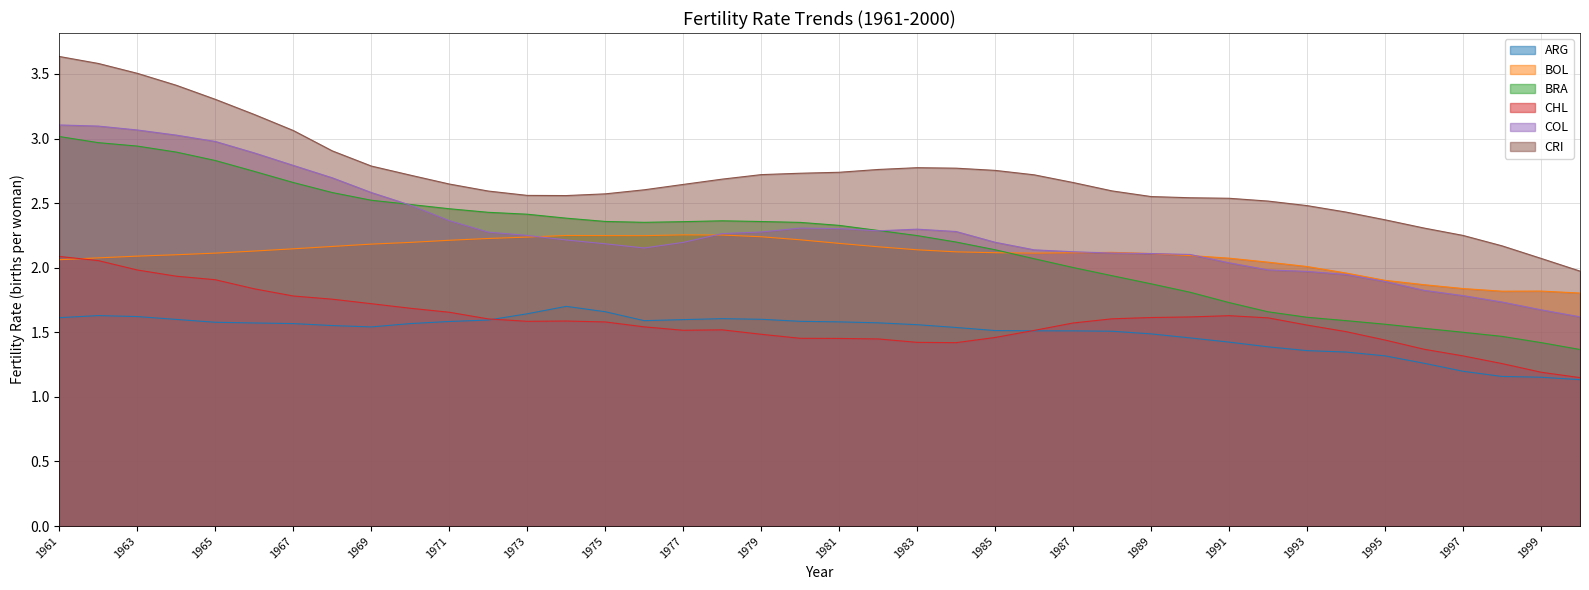

What is the maximum value for CHL?

2.1